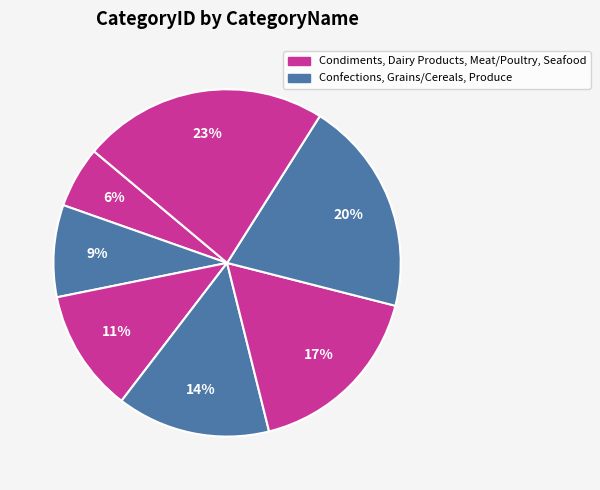

How many segments does this pie chart have?

7